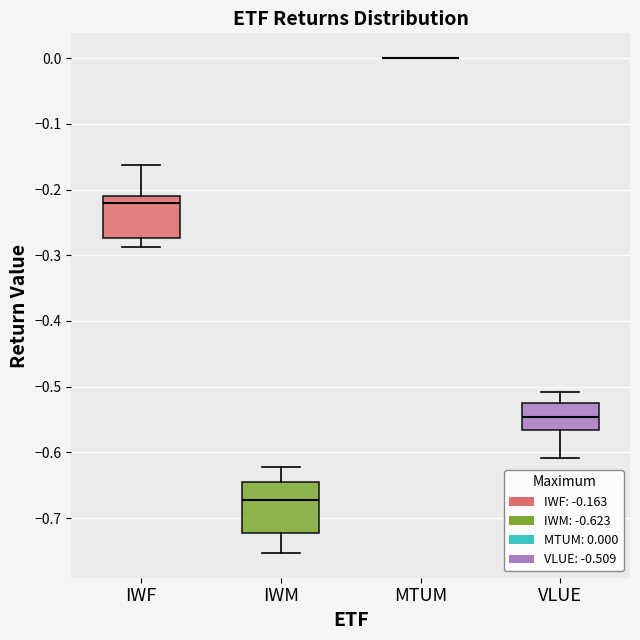

Reading left to right, transcribe this box plot: for each box, give where its median line is, the range the box spans, and where its two whiskers end, as read against the y-axis. The values are not printed on the chart, so give them approximately, as read against the axis.

IWF: median -0.22, box -0.27 to -0.21, whiskers -0.29 to -0.16
IWM: median -0.67, box -0.72 to -0.64, whiskers -0.75 to -0.62
MTUM: box collapsed to a line at 0.00, whiskers 0.00 to 0.00
VLUE: median -0.55, box -0.57 to -0.52, whiskers -0.61 to -0.51